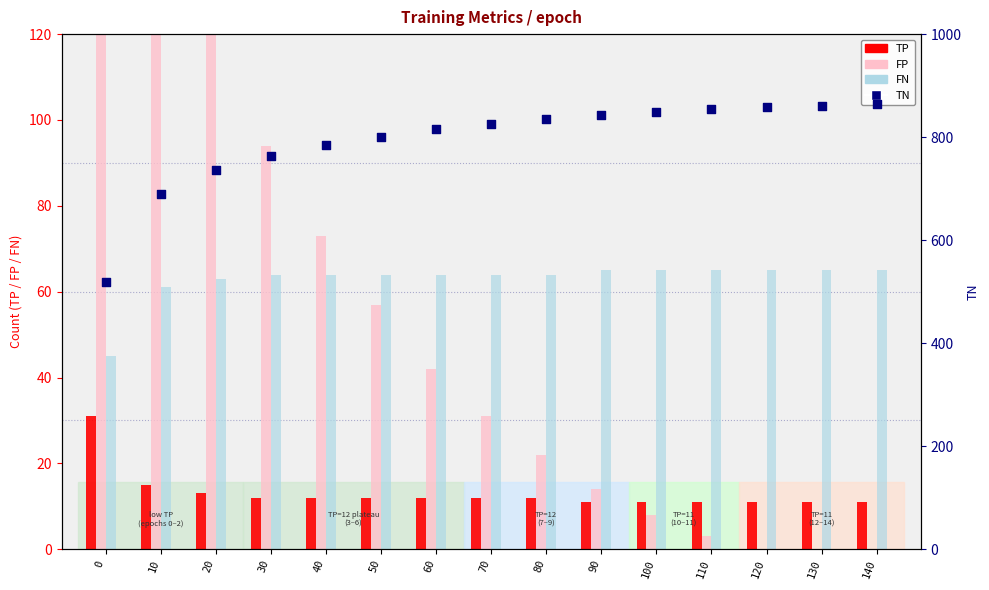

At how many categories does at least one series exceed 370?

15